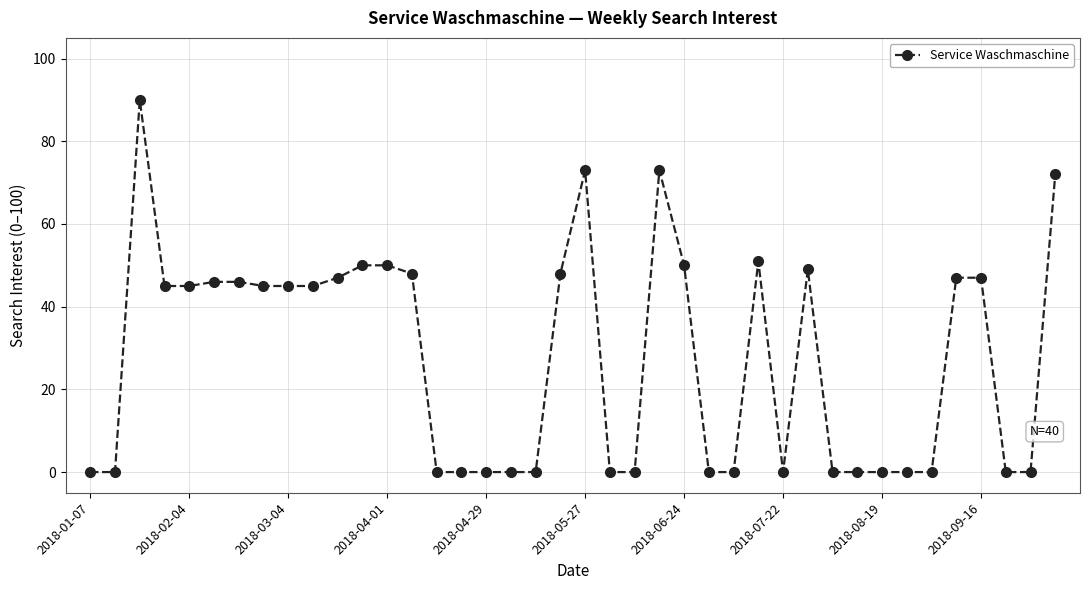

True or false: the data has more than 2 interior local peaks.

True